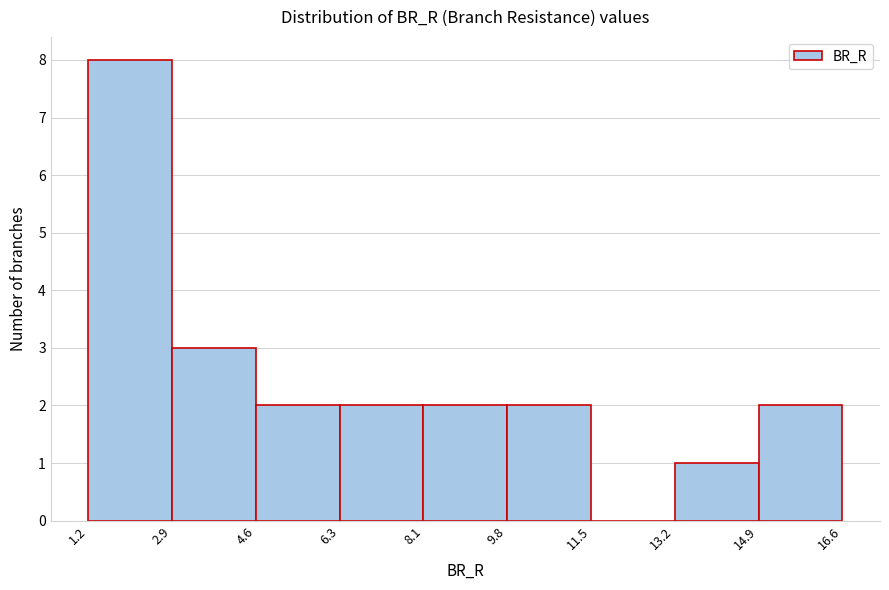

Reading left to right, transcribe this chart: for each bar, give the range it covers on the x-axis and its height. The values are not printed on the chart, so give them approximately, as read against the axis.

1.2 to 2.9: 8
2.9 to 4.6: 3
4.6 to 6.3: 2
6.3 to 8.1: 2
8.1 to 9.8: 2
9.8 to 11.5: 2
11.5 to 13.2: 0
13.2 to 14.9: 1
14.9 to 16.6: 2